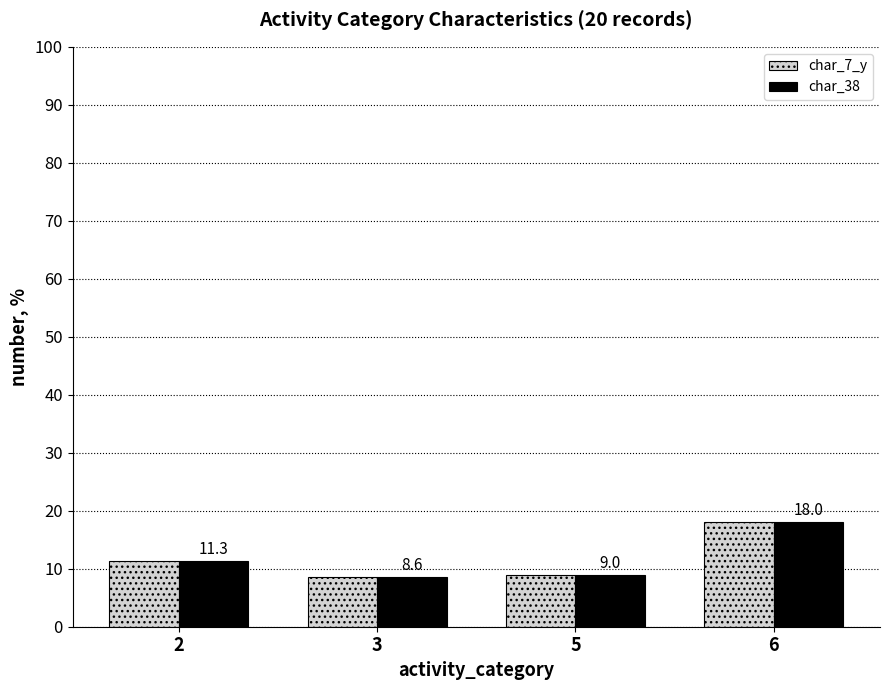

At which label does char_38 first exceed 11?

2